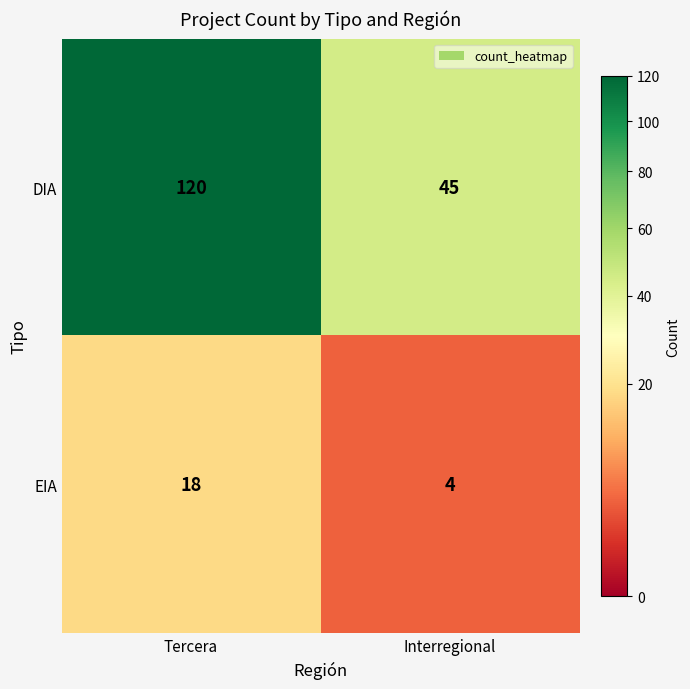

Which series has the widest spread of values?

DIA